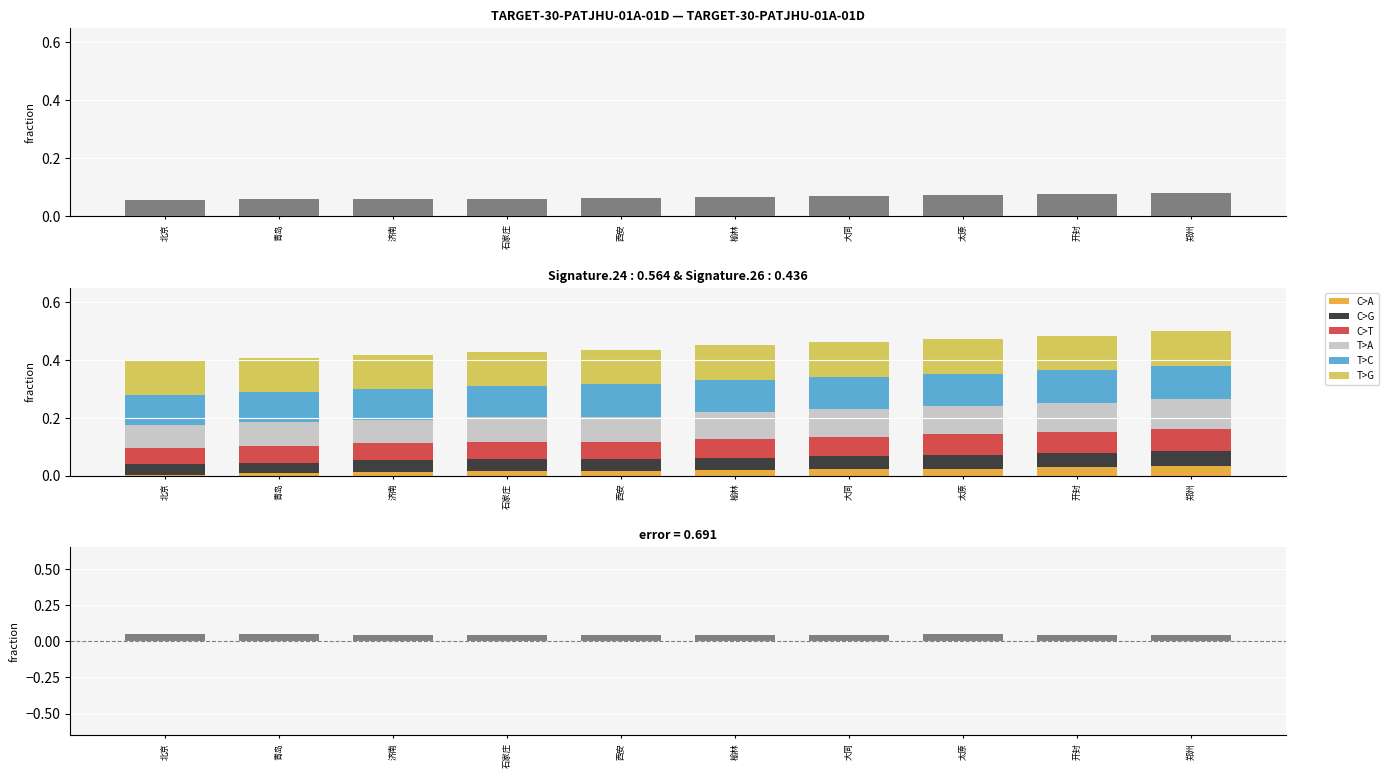

Which category has the highest value in the T>G series?

北京